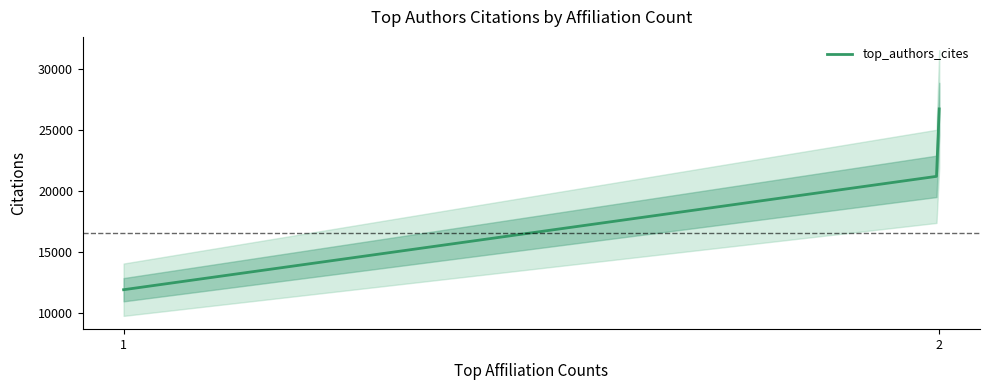

True or false: the data has more than 0 interior local peaks.

False